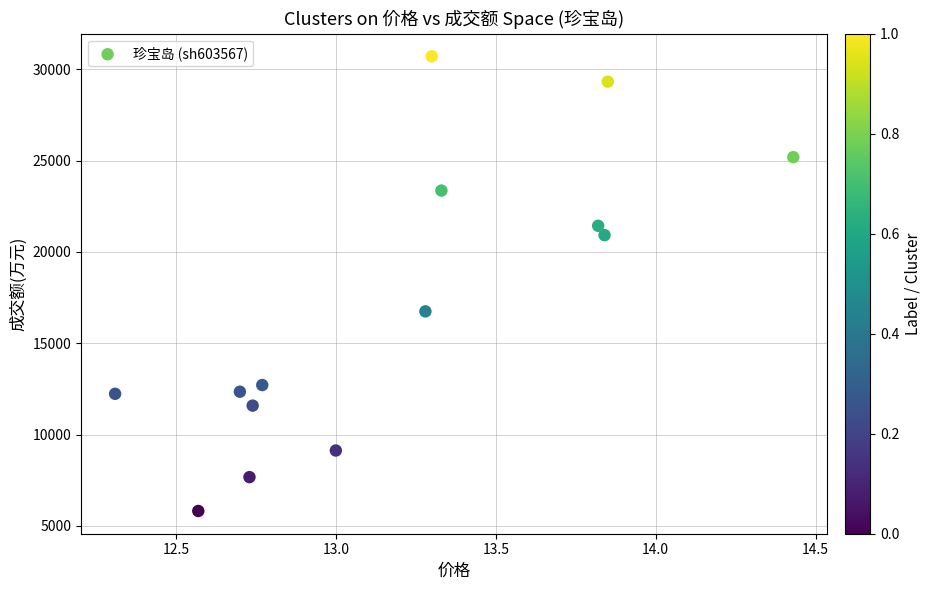

What is the range of Y values (max minus min)?

24904